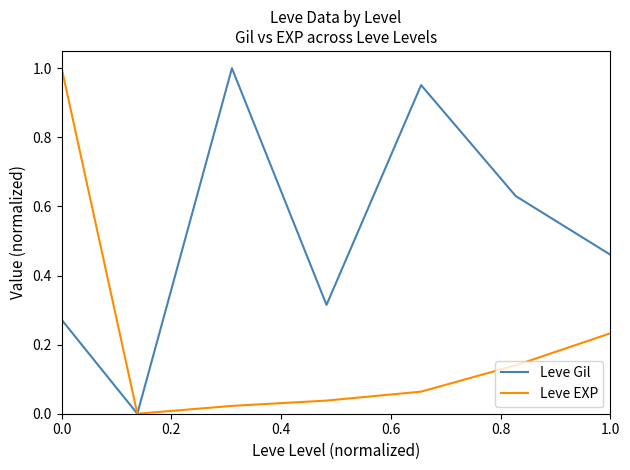

Rank the series by their average value, from lowest to highest.

Leve EXP, Leve Gil